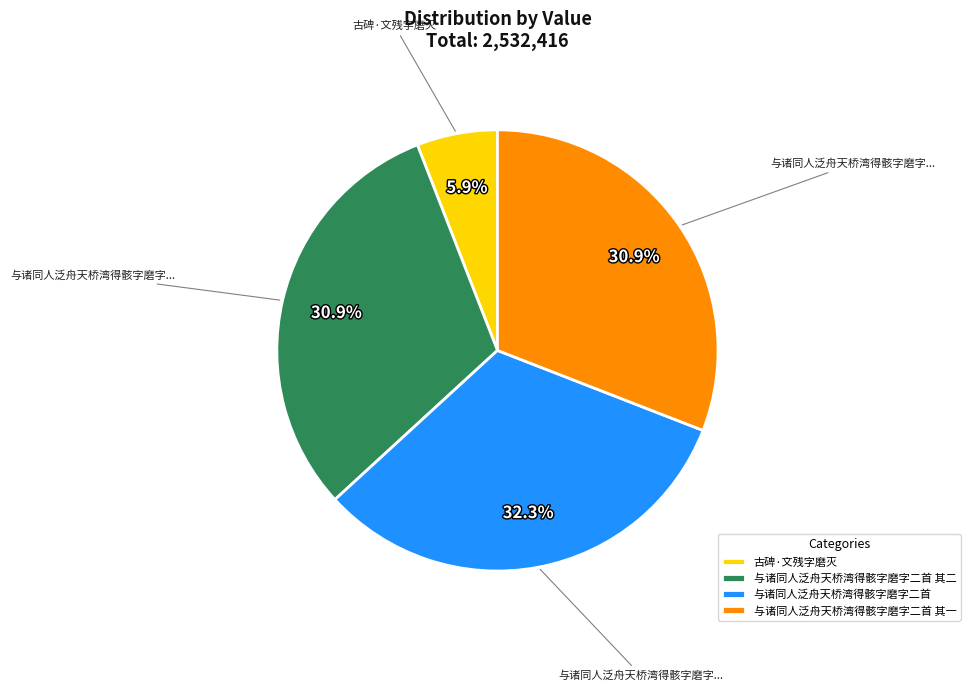

What is the largest slice in the pie chart?

与诸同人泛舟天桥湾得骸字磨字二首